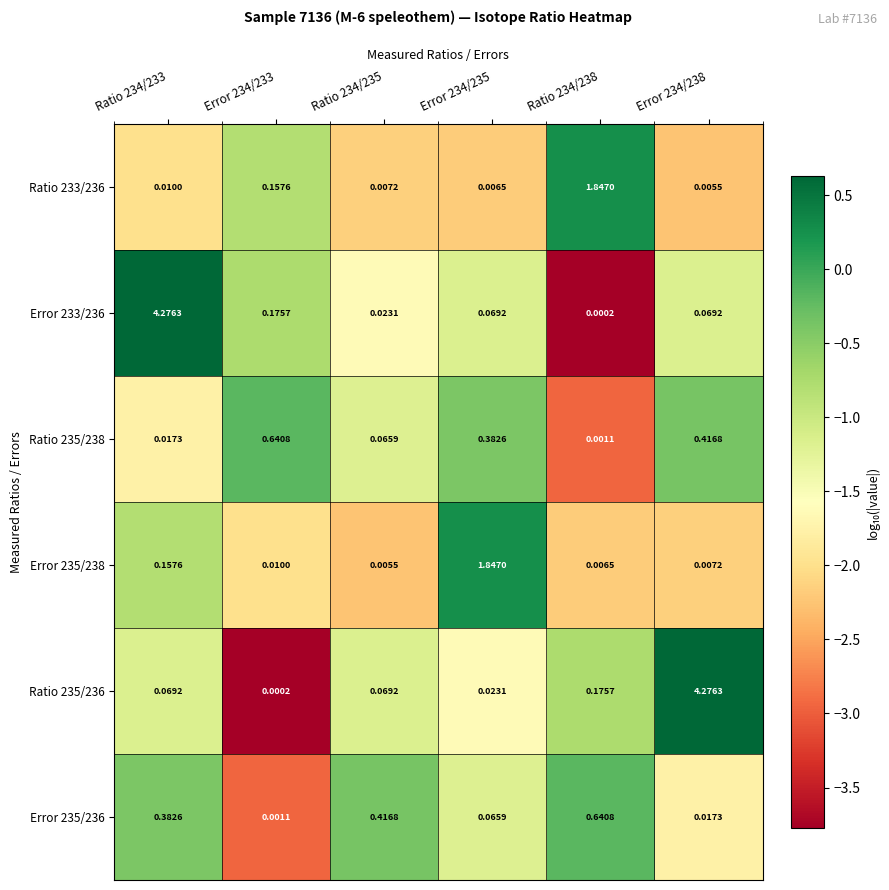

List the series in order of their peak value, highest first.

Error 233/236, Ratio 235/236, Ratio 233/236, Error 235/238, Ratio 235/238, Error 235/236